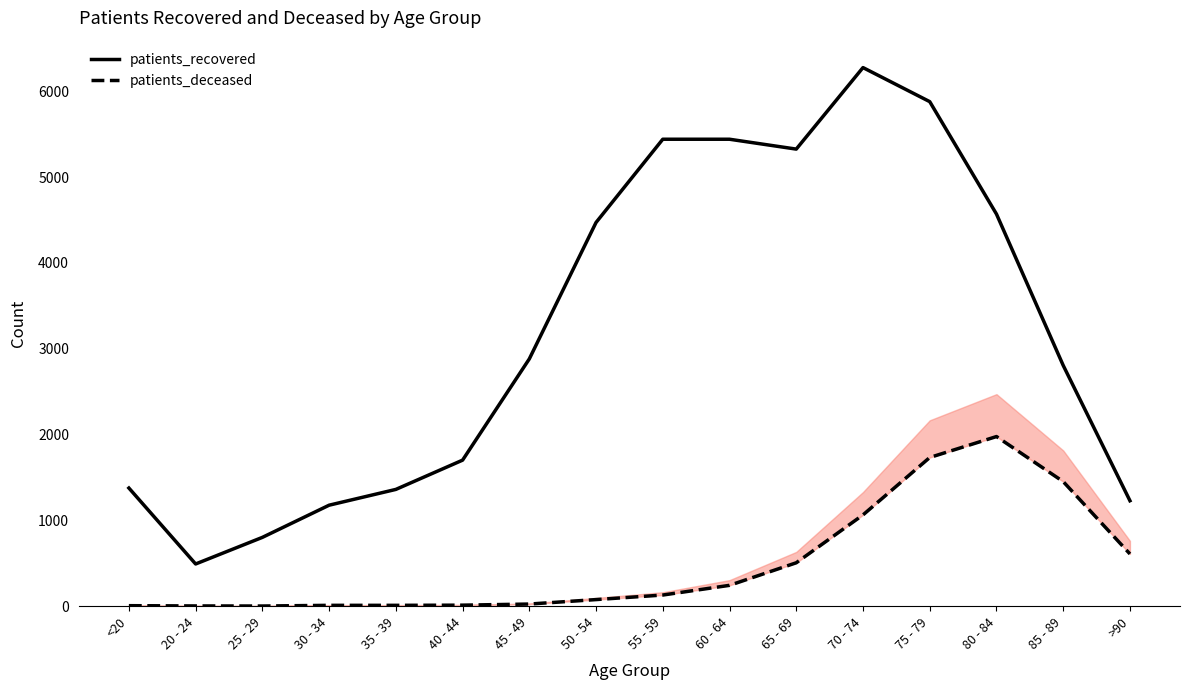

How many data points in patients_recovered are above 2882?

7